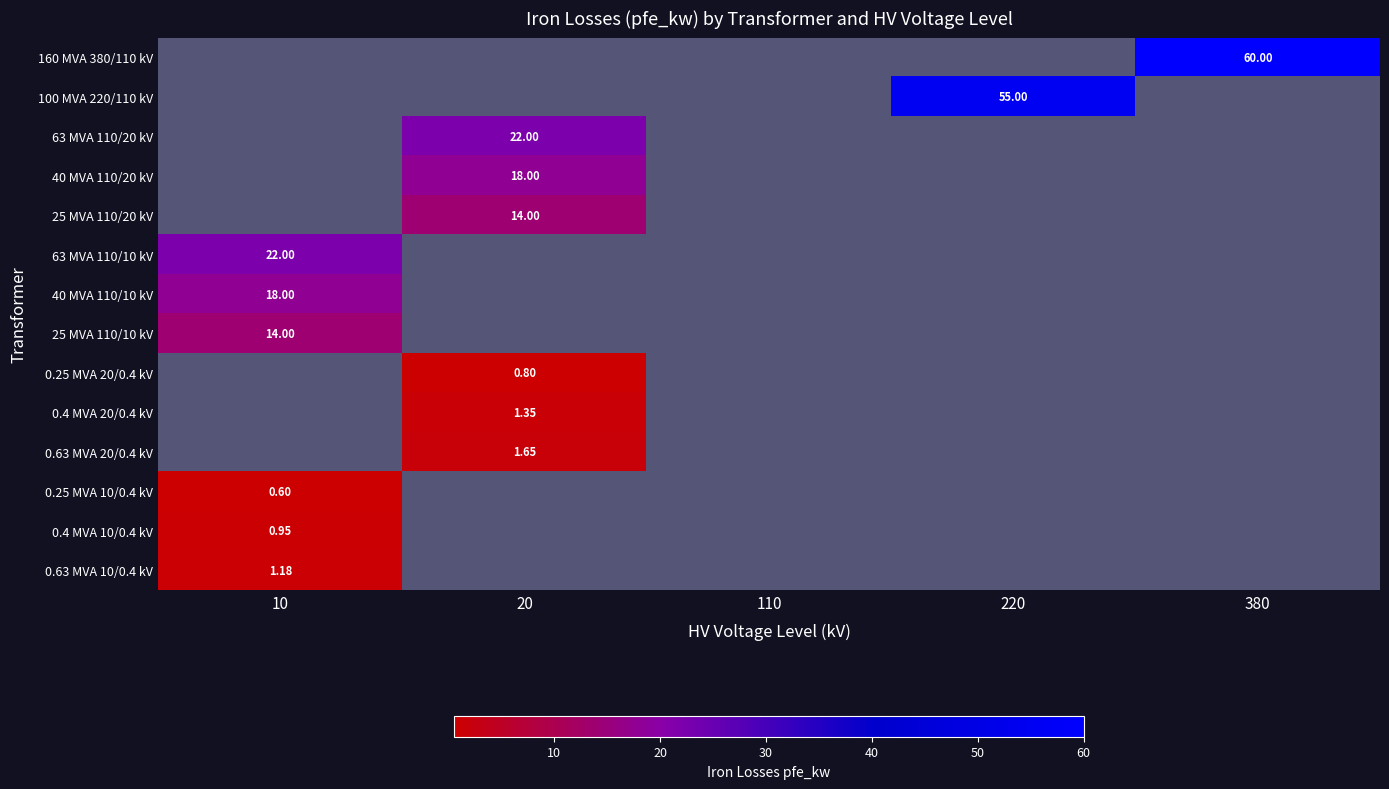

Count the number of data series in this chart.

14